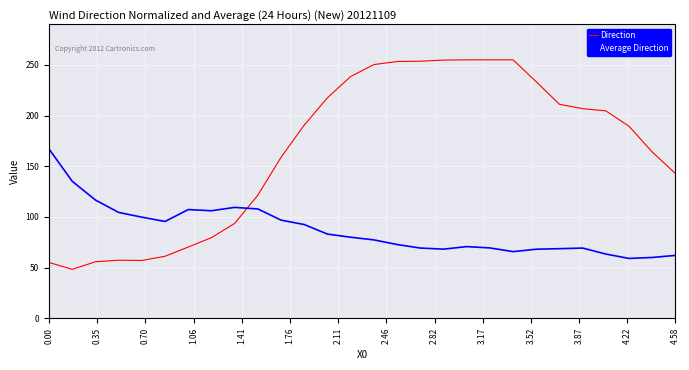

How many lines are shown in the chart?

2